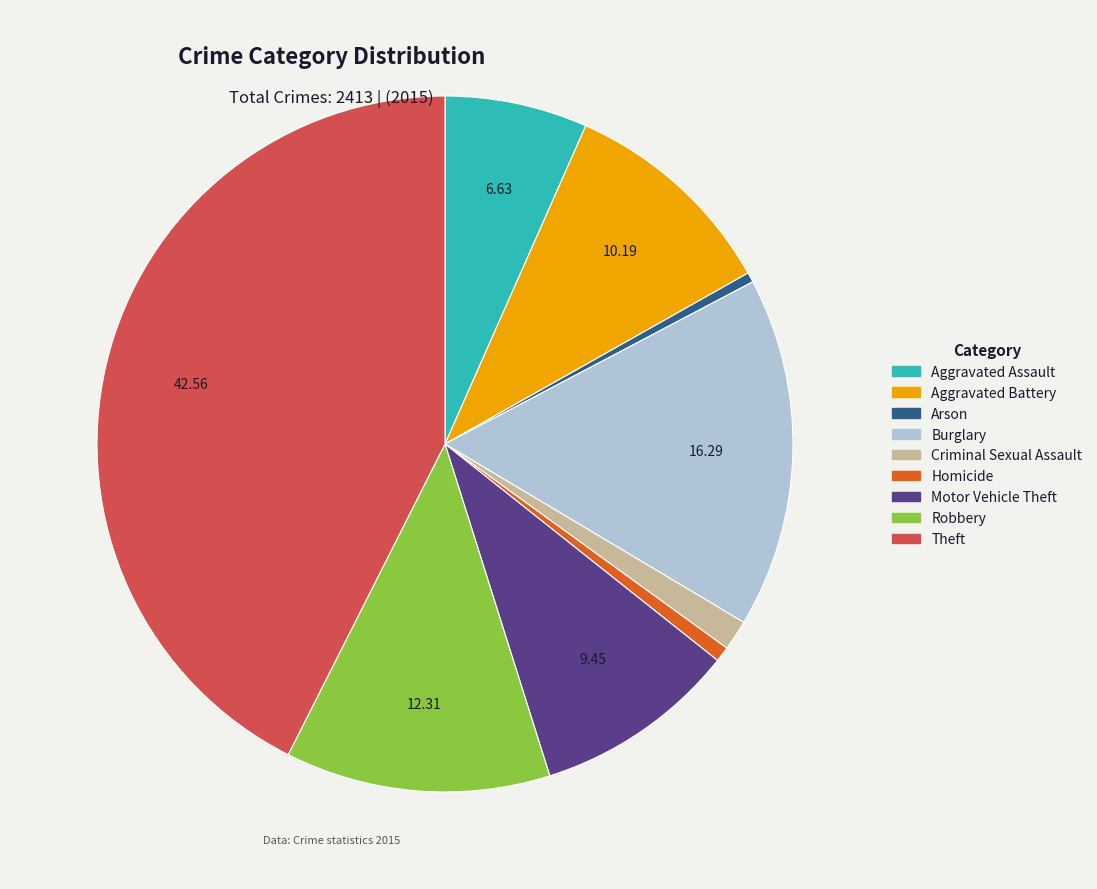

How many slices are in this pie chart?

9